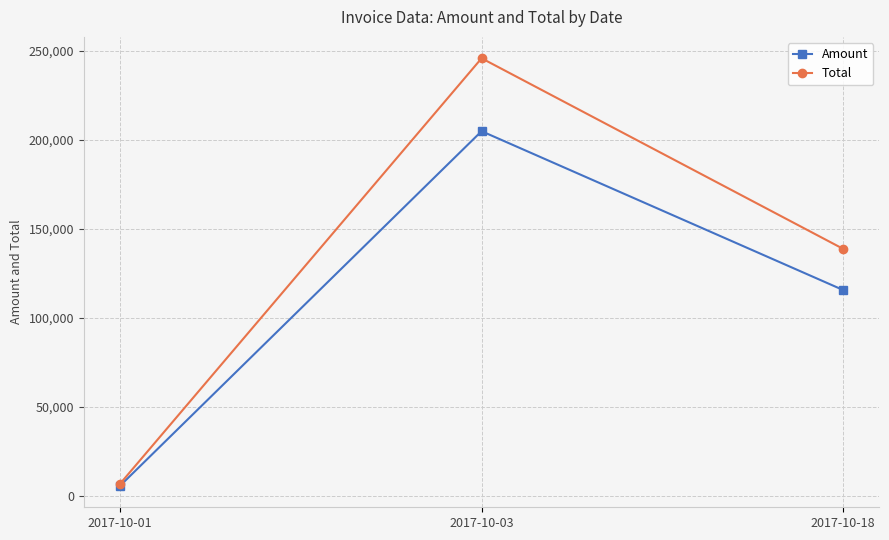

Does the chart have visible grid lines?

Yes